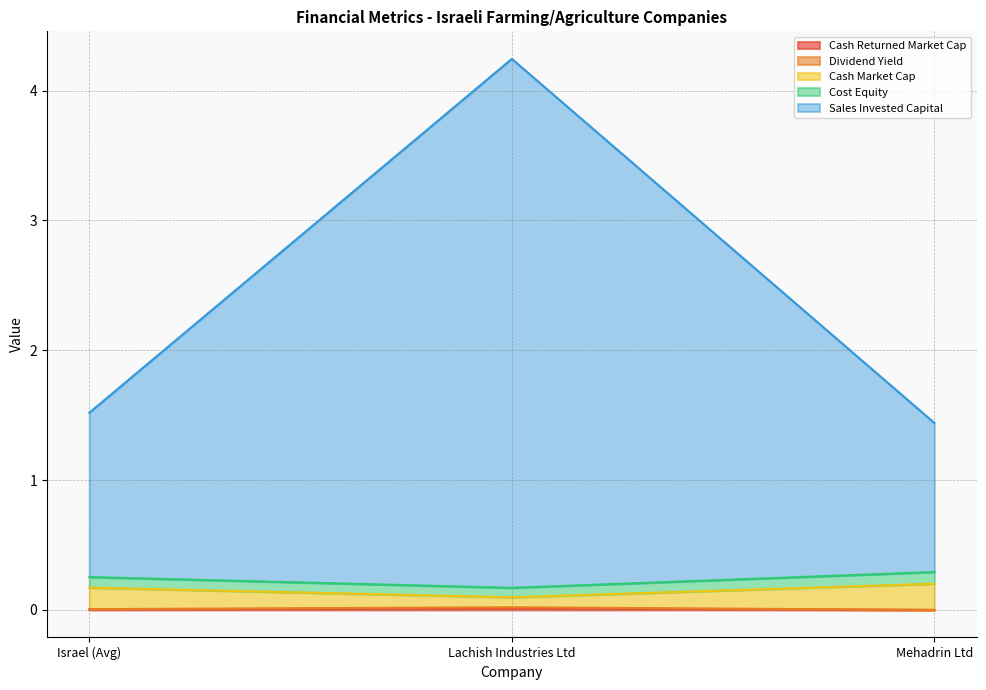

What is the sum of all cash_market_cap values?

0.5